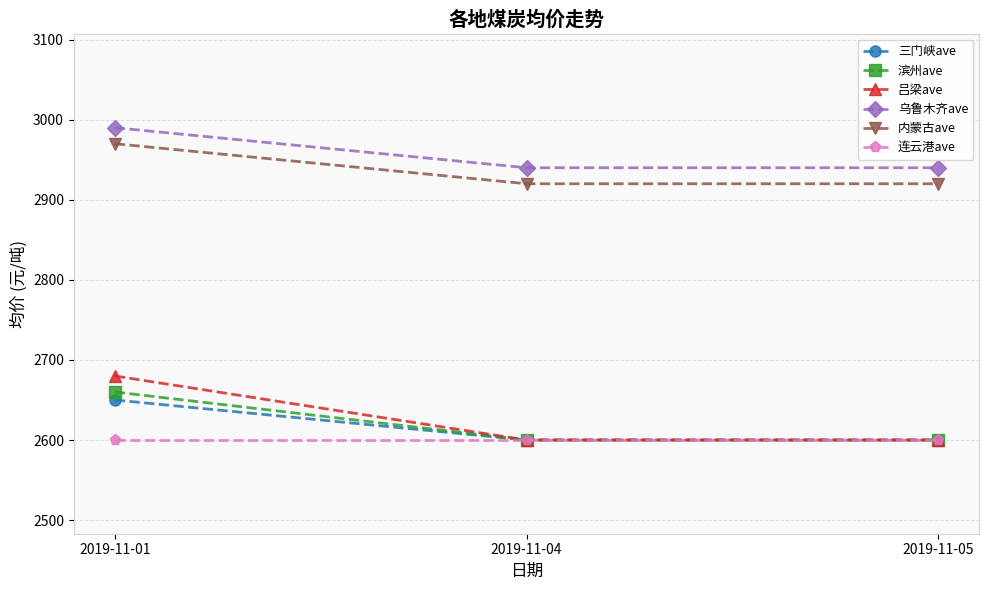

What is the average value of the 乌鲁木齐ave series?

2957